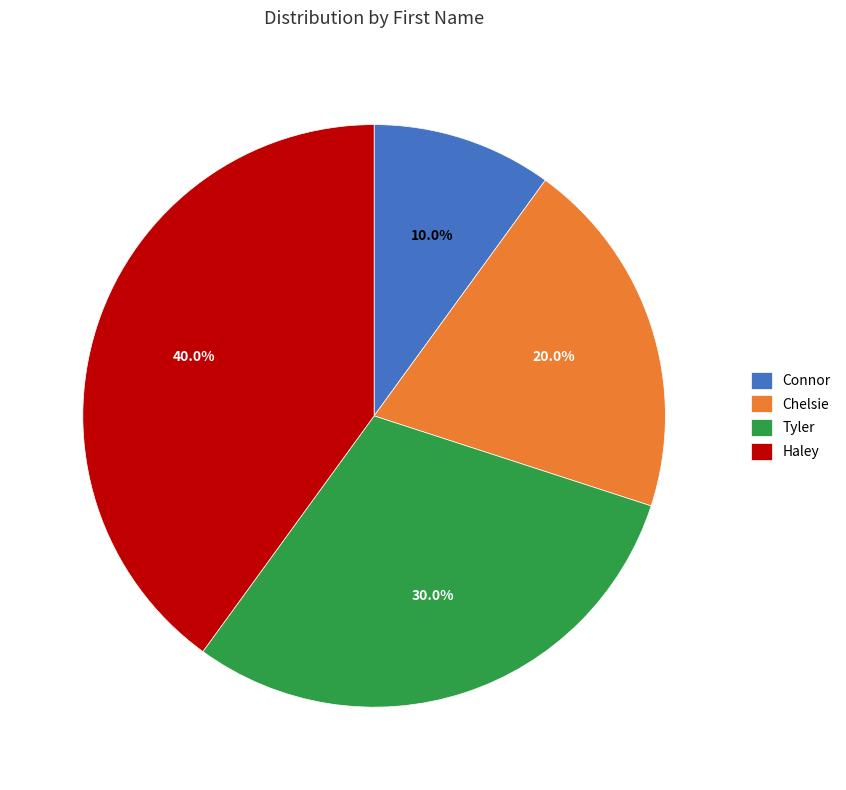

Which slice is the largest?

Haley